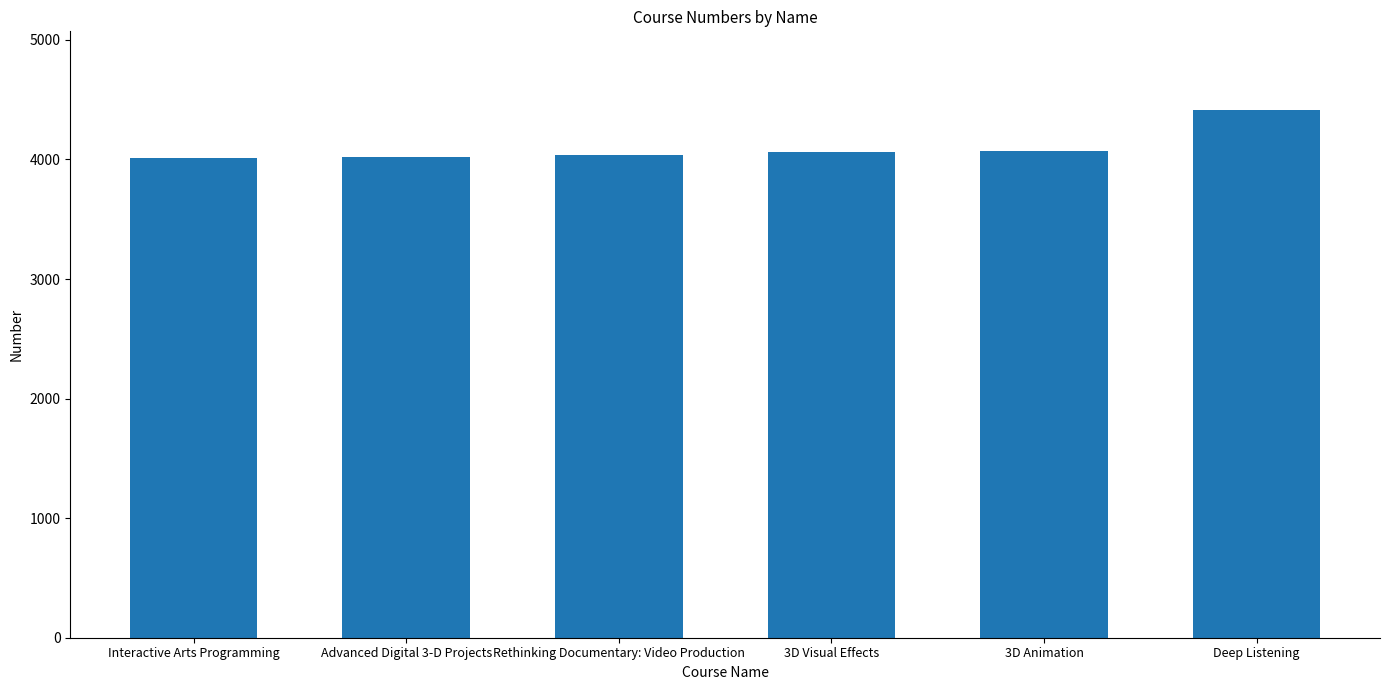

Which category has the highest value across all series?

Deep Listening